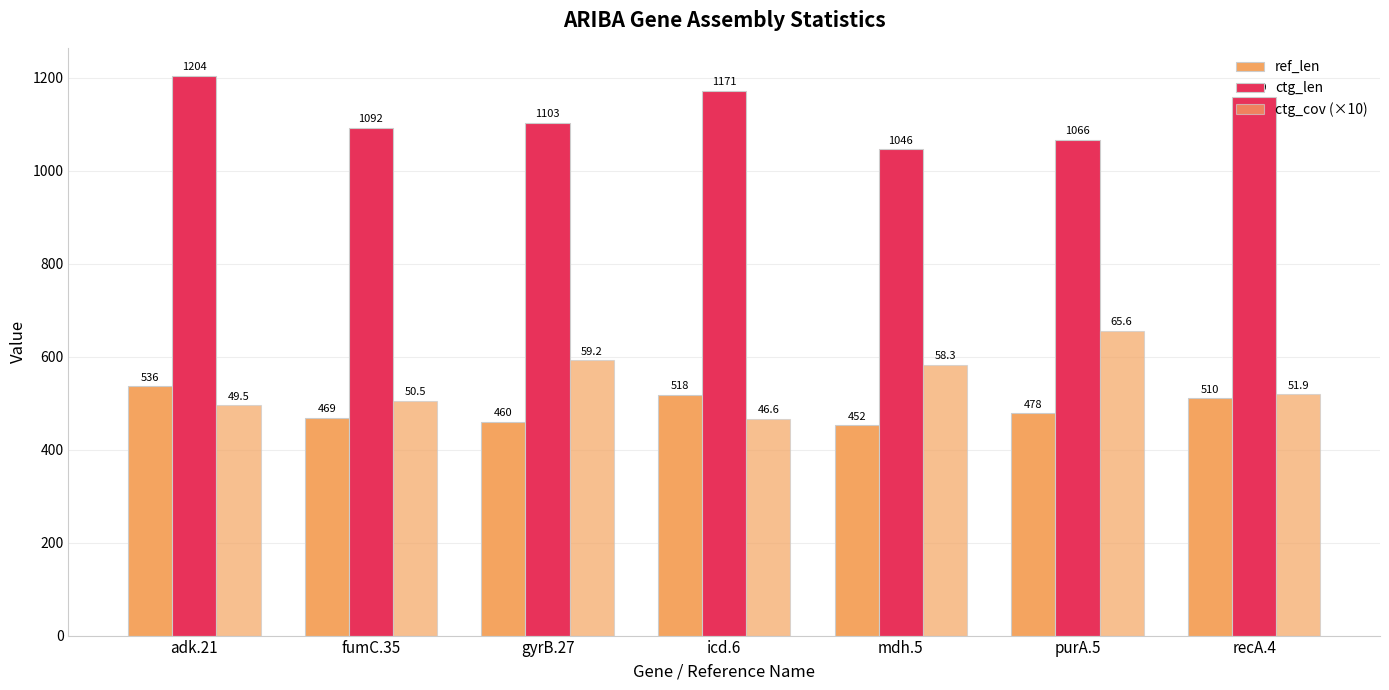

Where does the ref_len series first go above 478?

adk.21